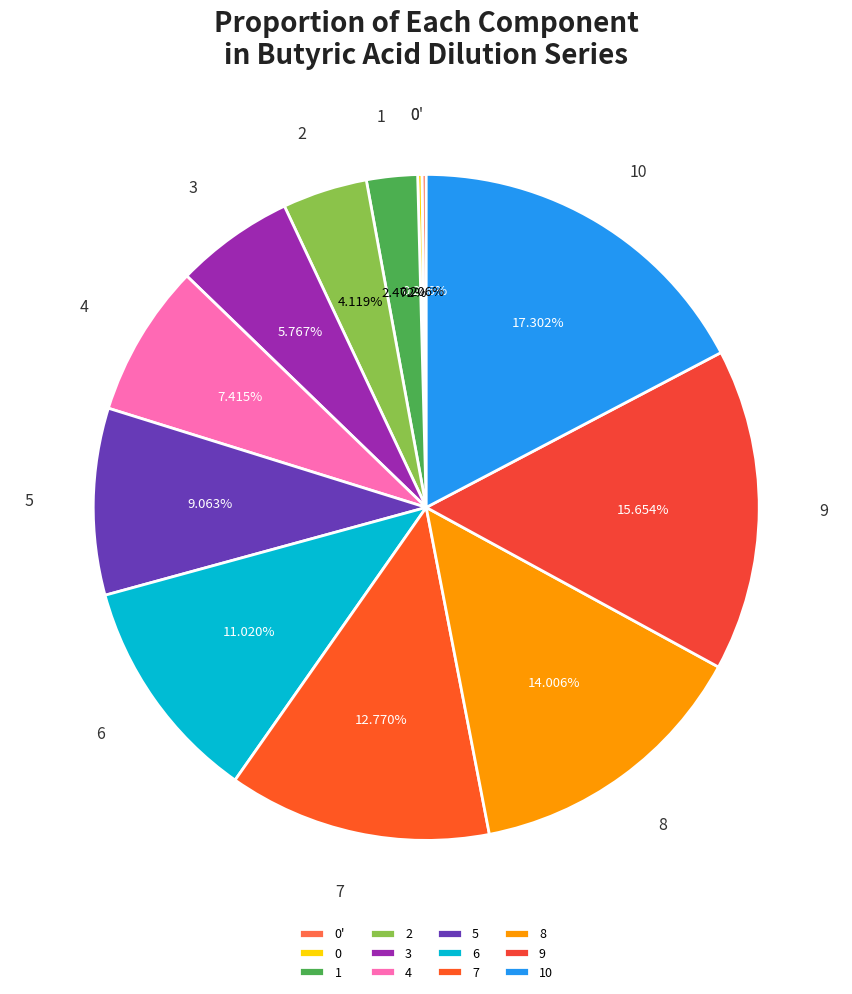

Is there a majority slice in this chart?

No